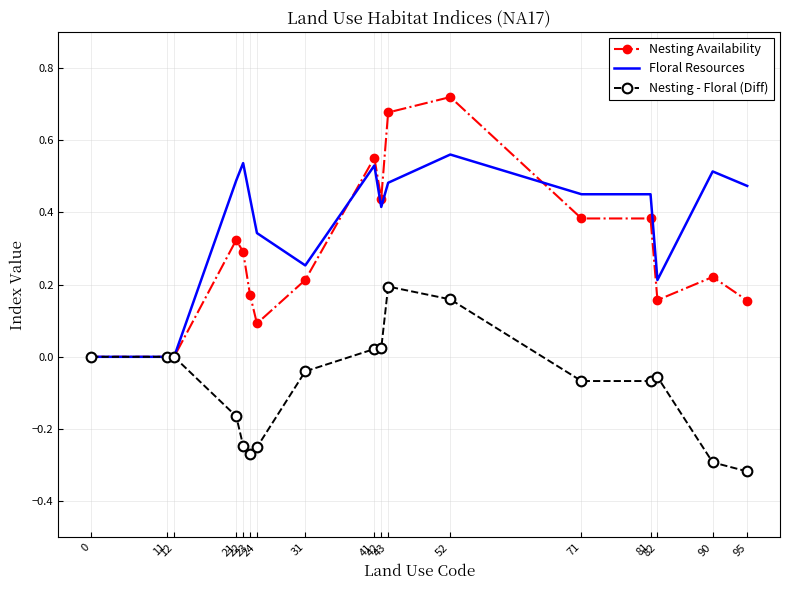

Which series has the largest total across all categories?

Floral Resources